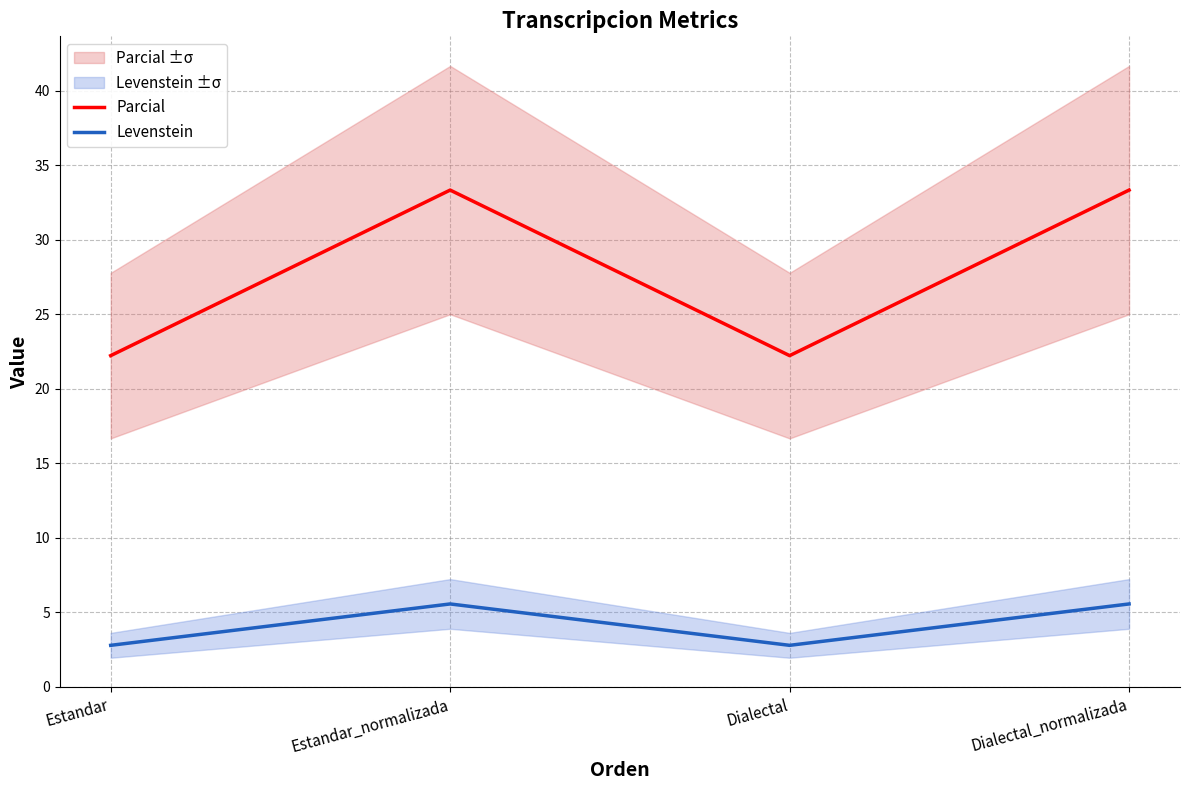

True or false: Levenstein has more than 0 interior local peaks.

True